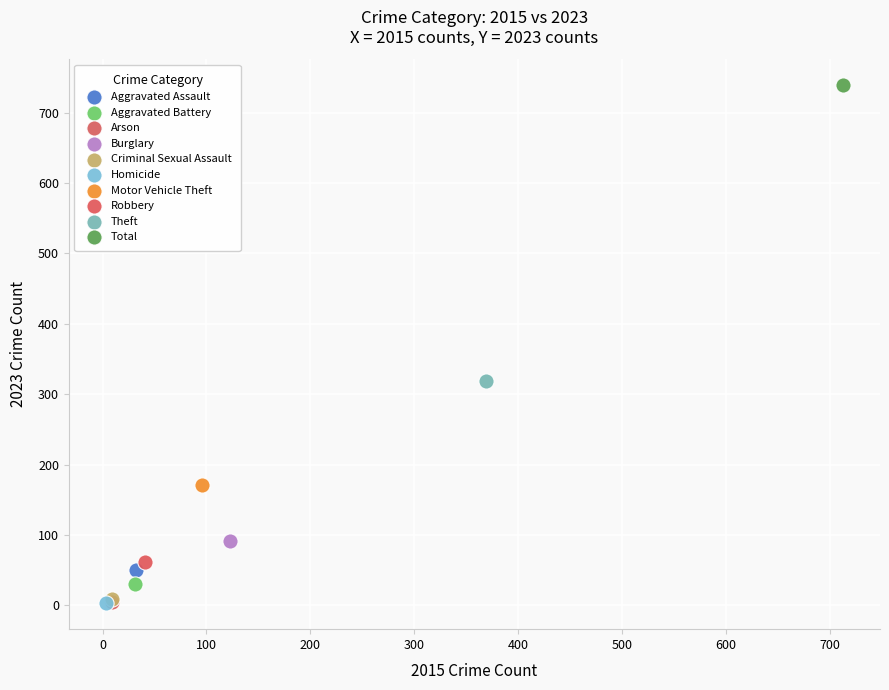

Which series contains the highest Y value?

Total